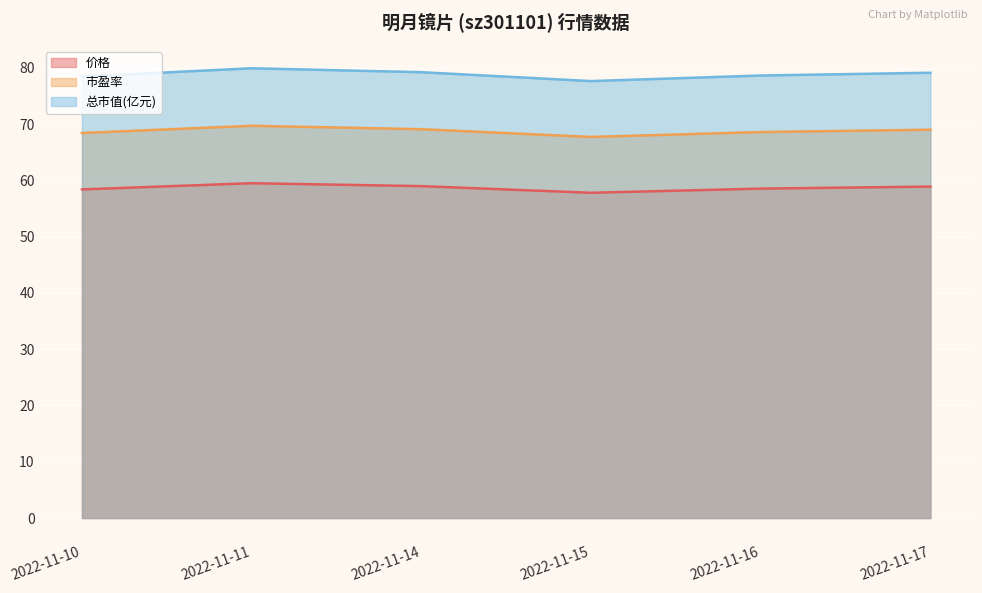

True or false: 价格 and 市盈率 cross at least once.

False